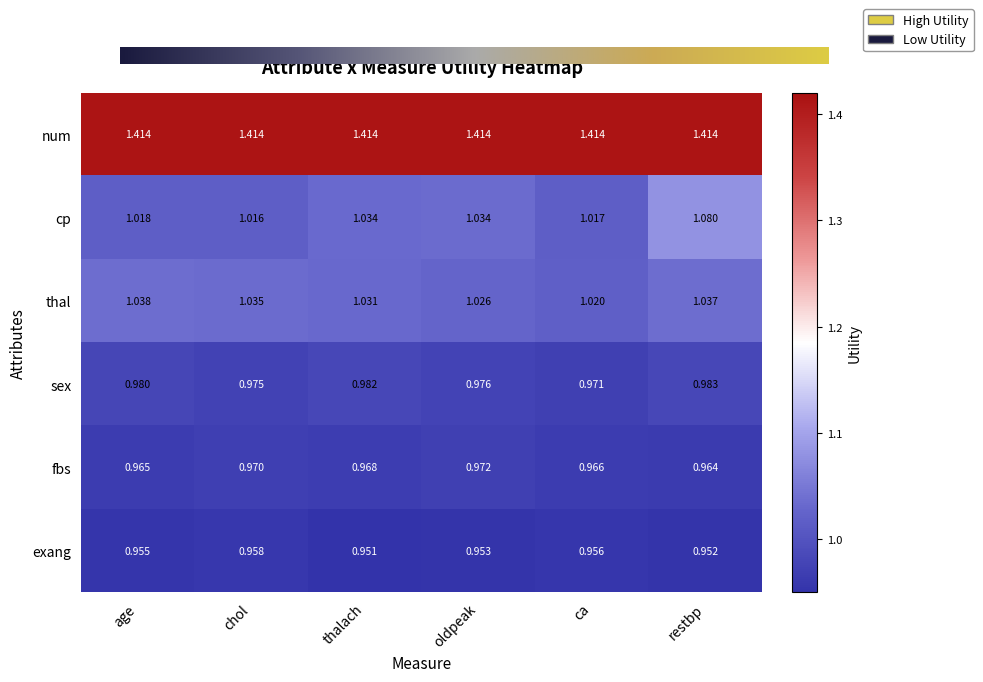

At ca, list the series in order from largest to smallest.

num, thal, cp, sex, fbs, exang